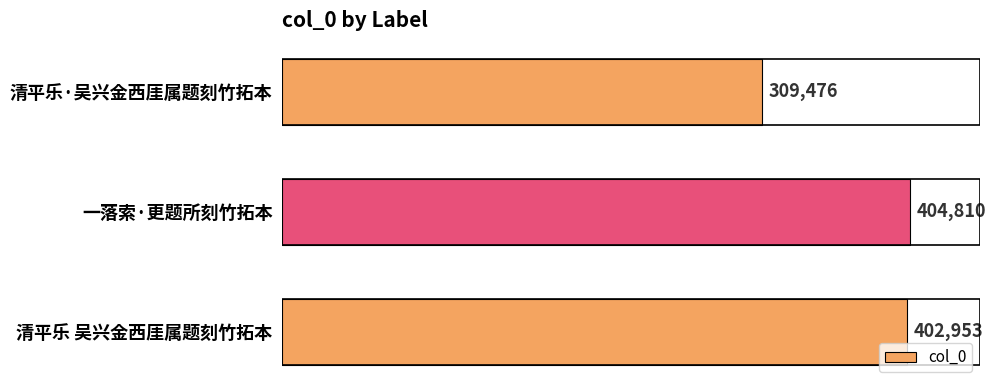

What is the minimum value shown in the chart?

309476